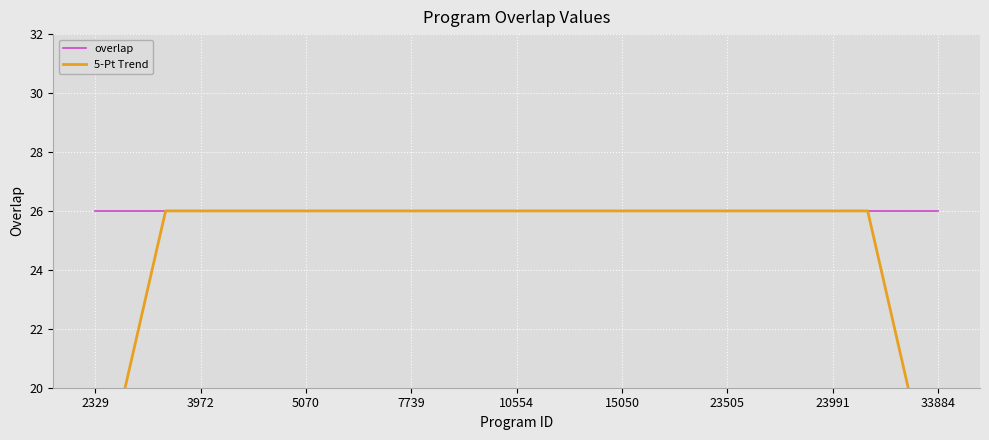

What is the difference between the second highest and second lowest values in the 5-Pt Trend series?

10.4